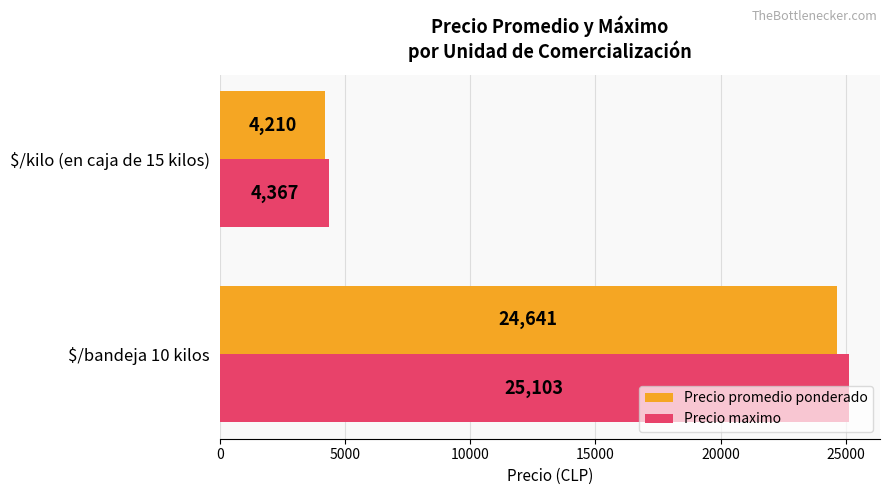

What is the difference between the maximum and minimum values in the Precio maximo series?

20736